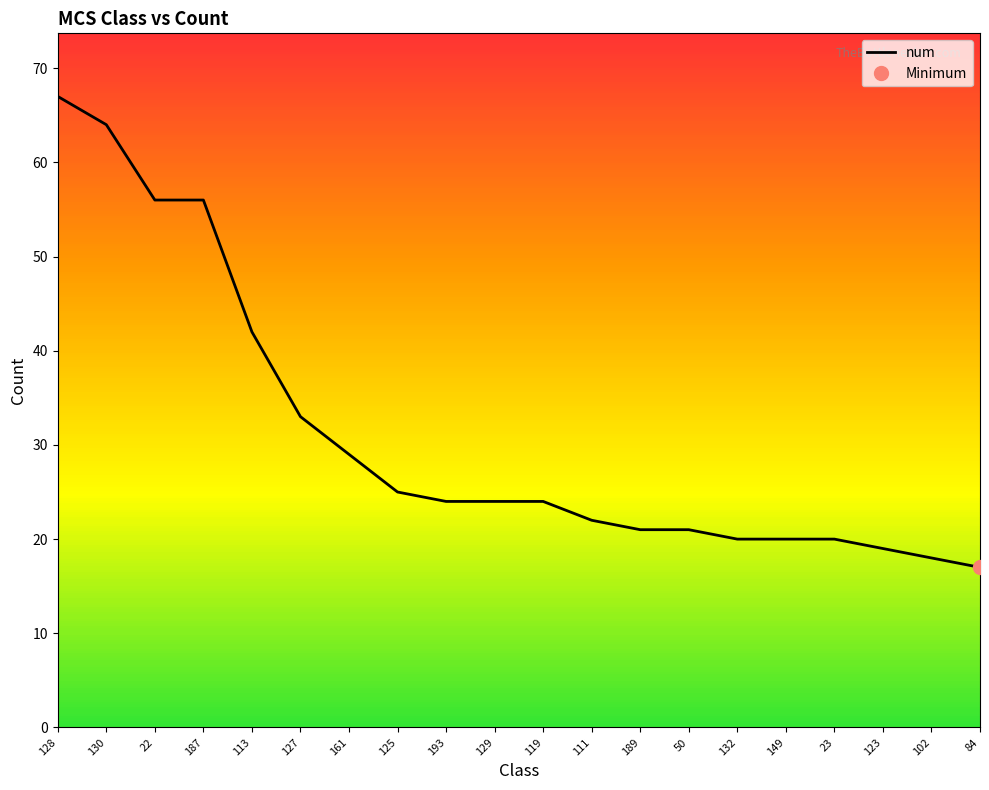

The chart shows a value of 42 at 113. True or false?

True